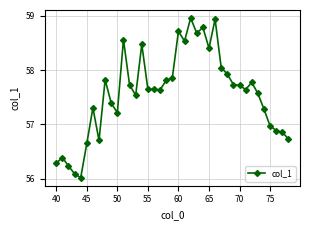

True or false: there are more than 2 points higher than both neighbors.

True